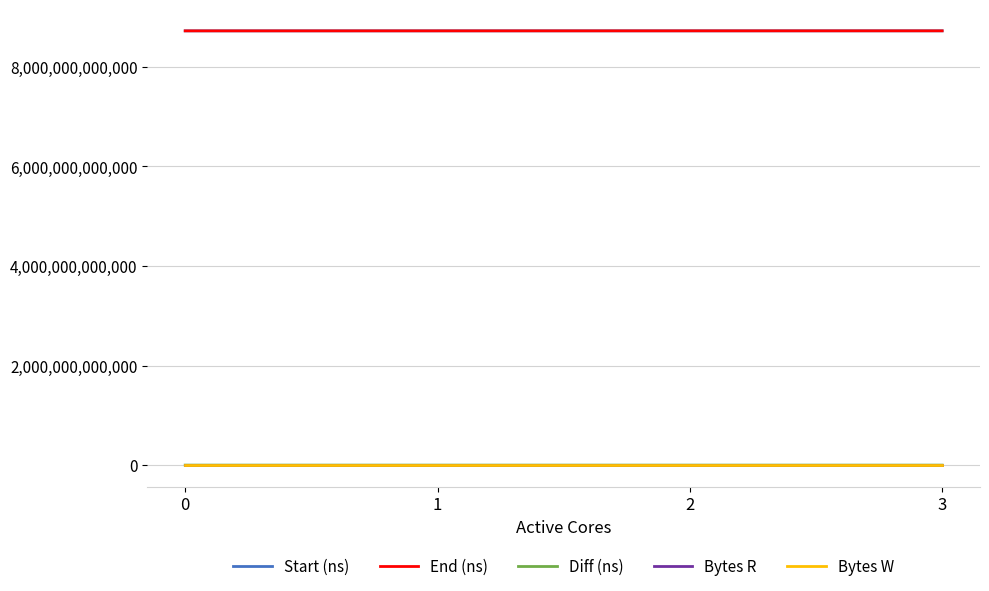

The value of End (ns) at 2 is 8722594055607. True or false?

True